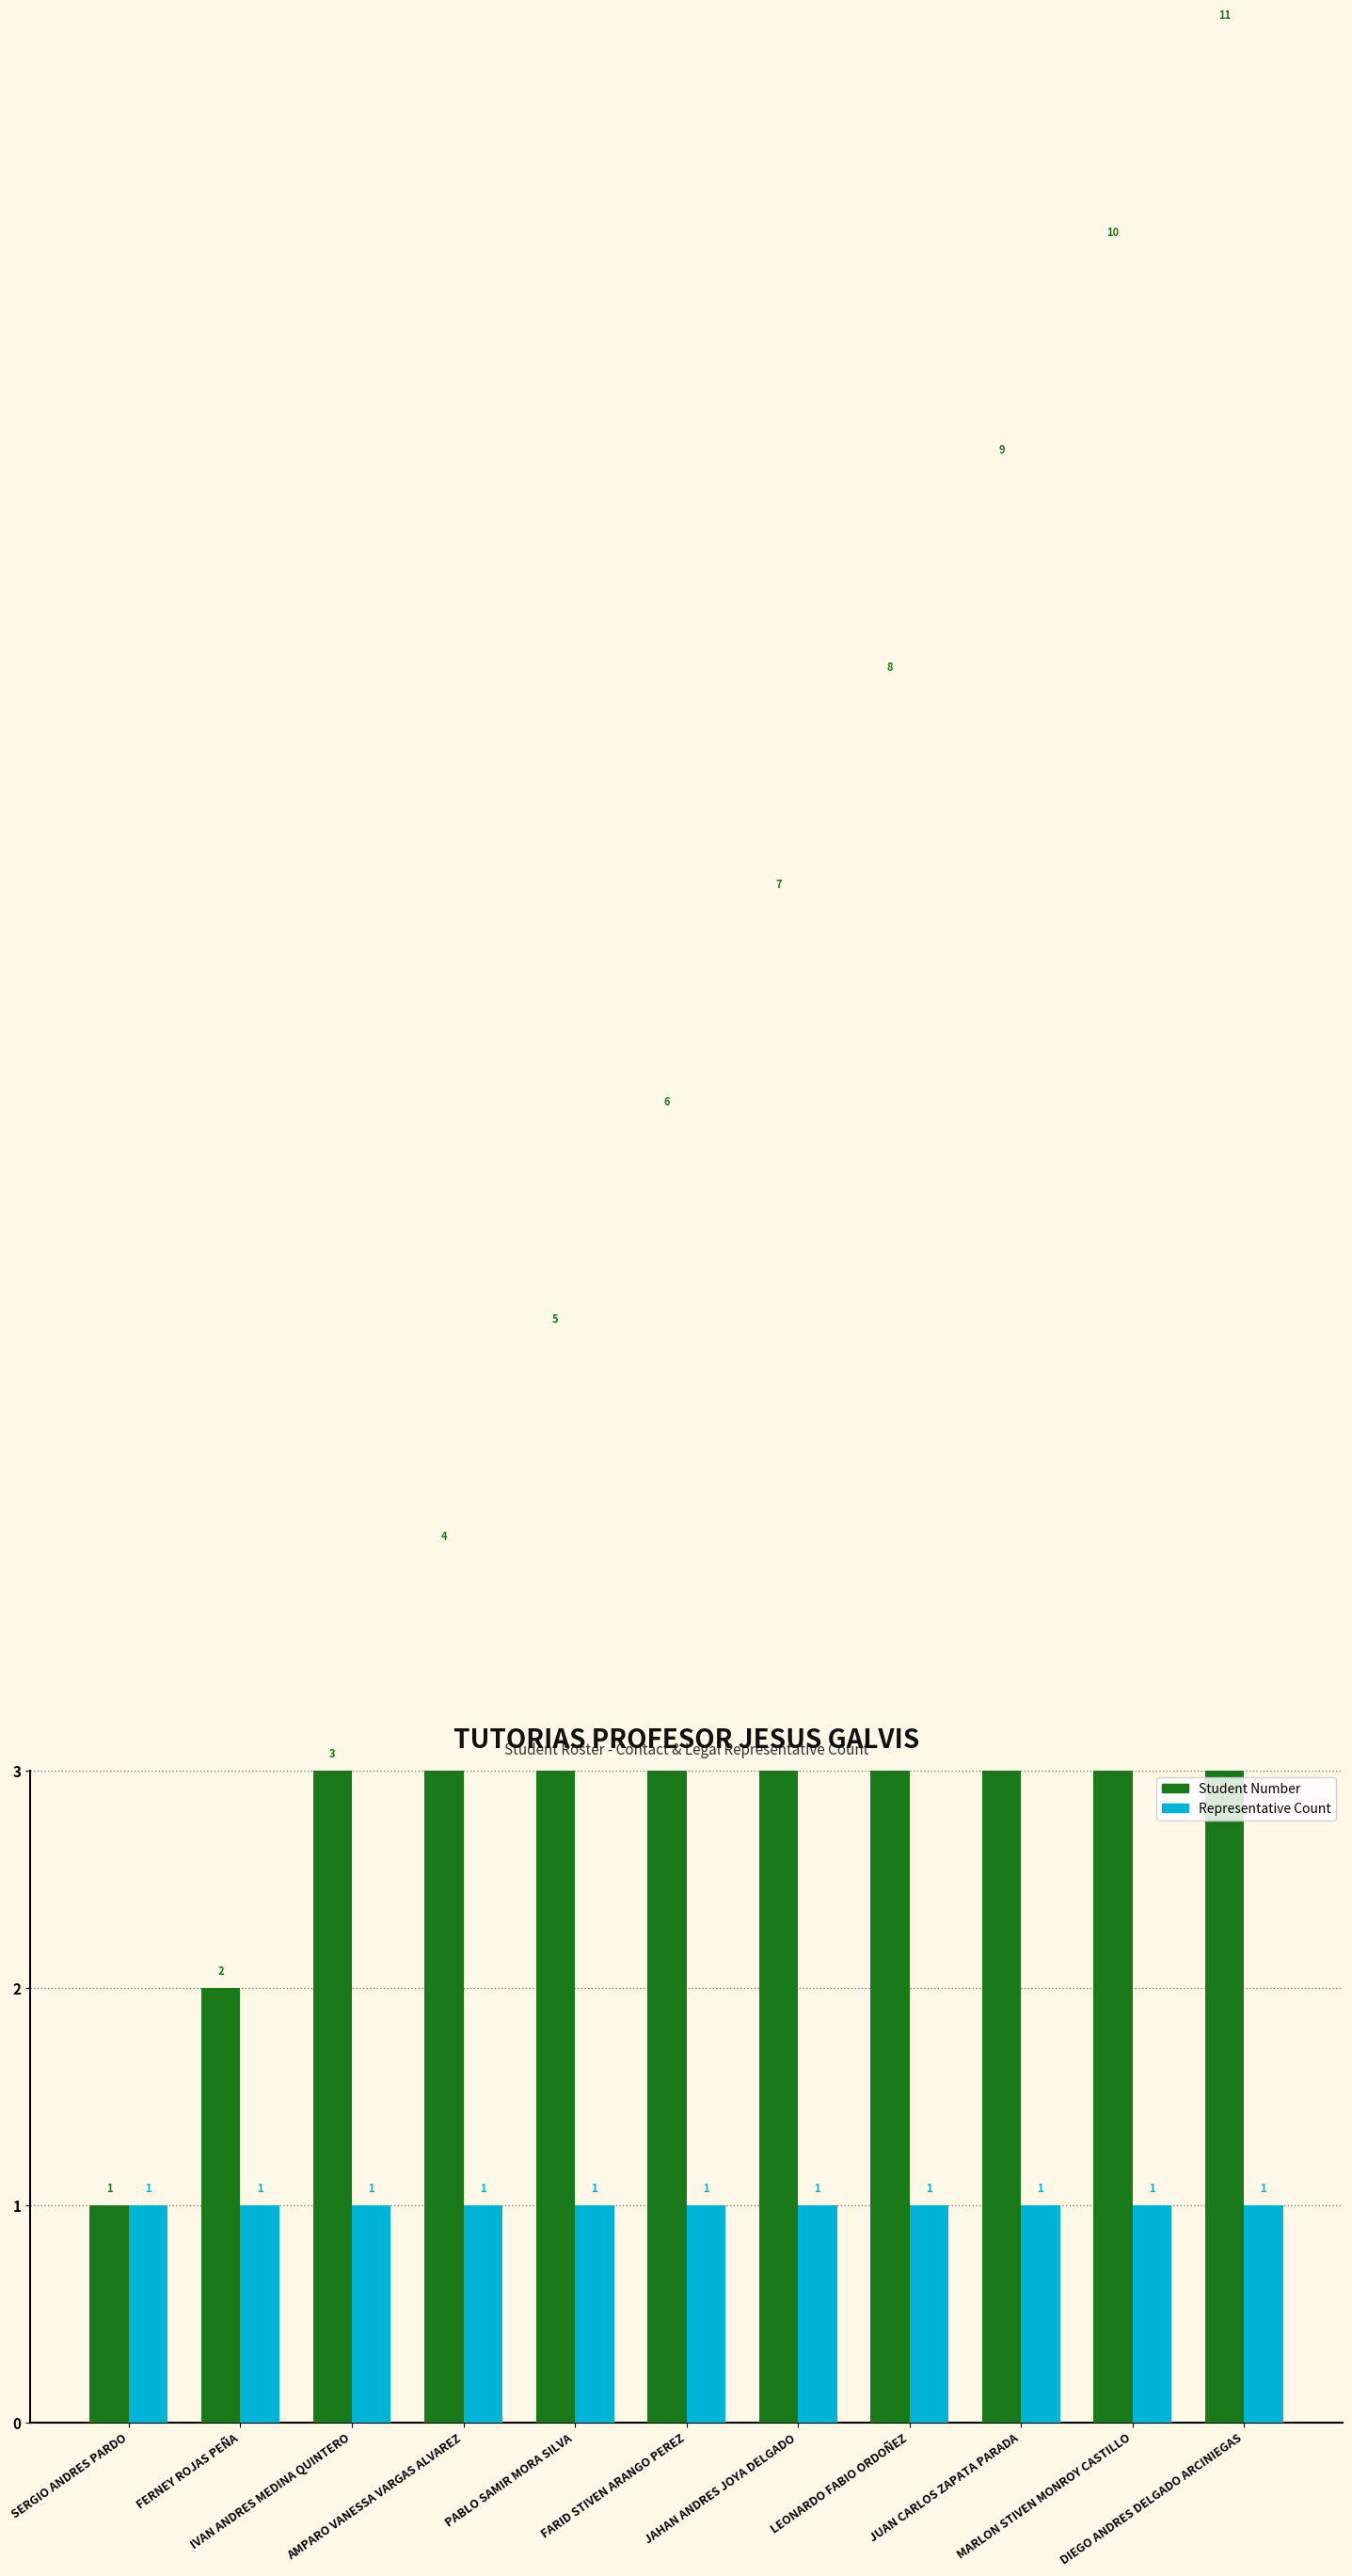

Reading right to left, transcribe all the data shown in this chart.

Student Number: DIEGO ANDRES DELGADO ARCINIEGAS=11	MARLON STIVEN MONROY CASTILLO=10	JUAN CARLOS ZAPATA PARADA=9	LEONARDO FABIO ORDOÑEZ=8	JAHAN ANDRES JOYA DELGADO=7	FARID STIVEN ARANGO PEREZ=6	PABLO SAMIR MORA SILVA=5	AMPARO VANESSA VARGAS ALVAREZ=4	IVAN ANDRES MEDINA QUINTERO=3	FERNEY ROJAS PEÑA=2	SERGIO ANDRES PARDO=1
Representative Count: DIEGO ANDRES DELGADO ARCINIEGAS=1	MARLON STIVEN MONROY CASTILLO=1	JUAN CARLOS ZAPATA PARADA=1	LEONARDO FABIO ORDOÑEZ=1	JAHAN ANDRES JOYA DELGADO=1	FARID STIVEN ARANGO PEREZ=1	PABLO SAMIR MORA SILVA=1	AMPARO VANESSA VARGAS ALVAREZ=1	IVAN ANDRES MEDINA QUINTERO=1	FERNEY ROJAS PEÑA=1	SERGIO ANDRES PARDO=1